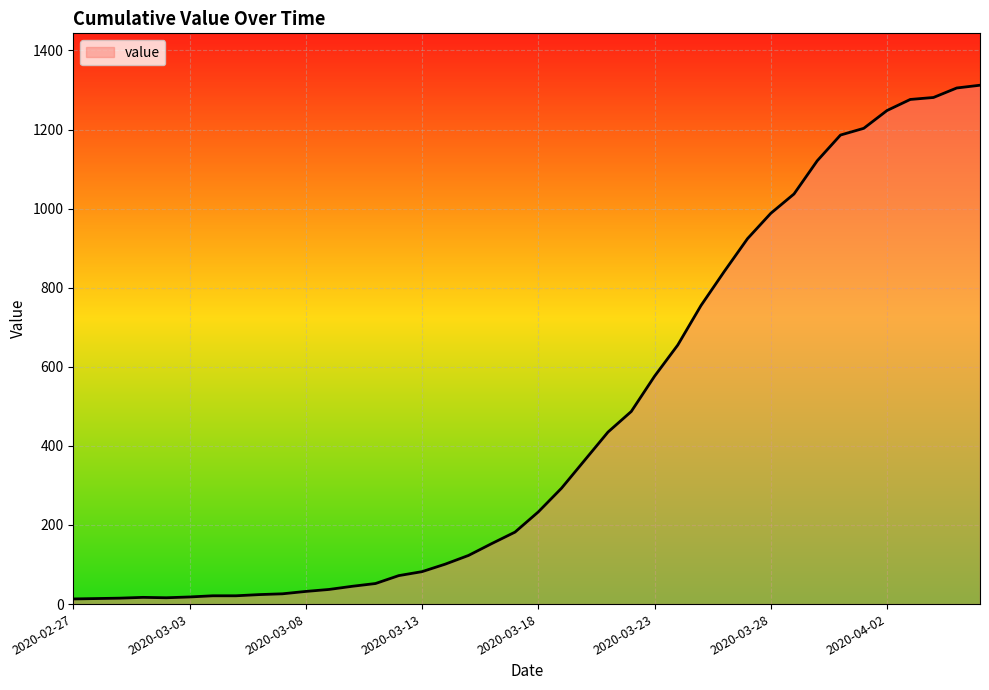

What is the difference between the maximum and minimum values?

1299